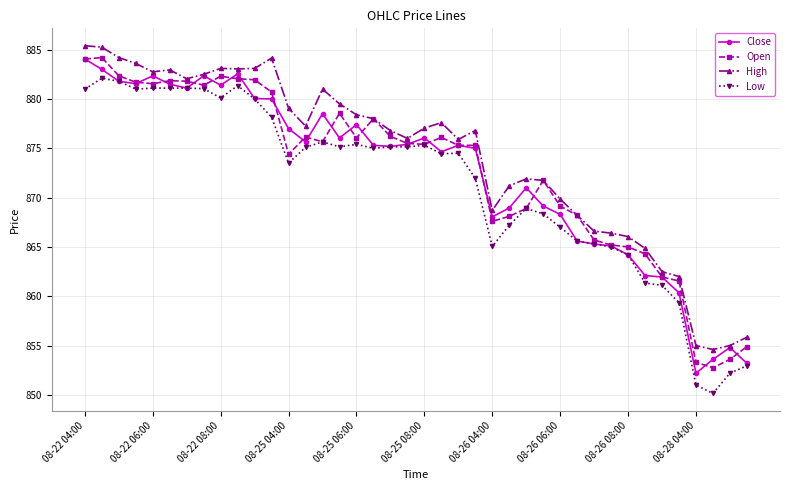

What is the value of the High point at the 40th from the left?

855.8